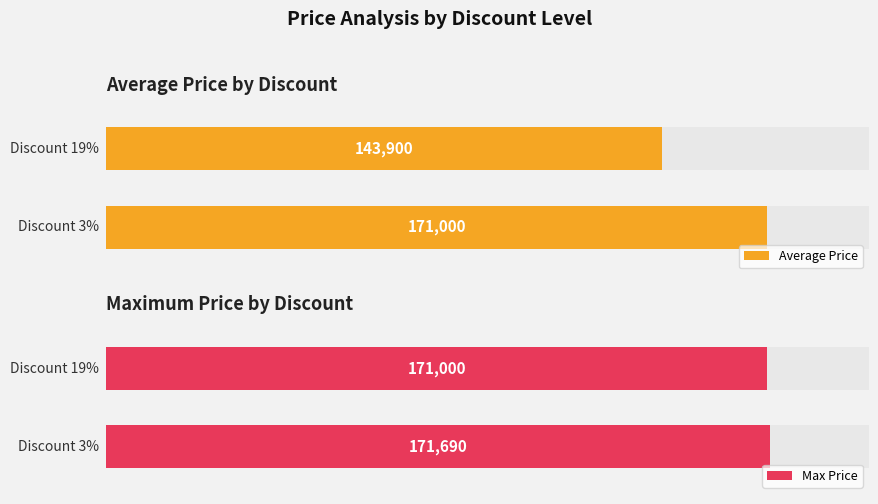

Count the Max Price values in the range 171000 to 171690.

2